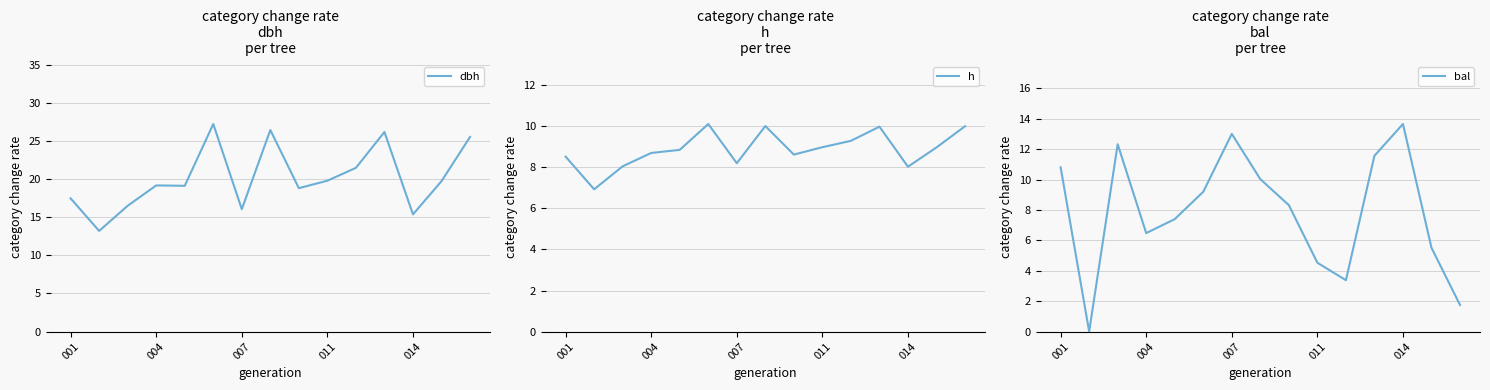

Which series has the largest total across all categories?

dbh